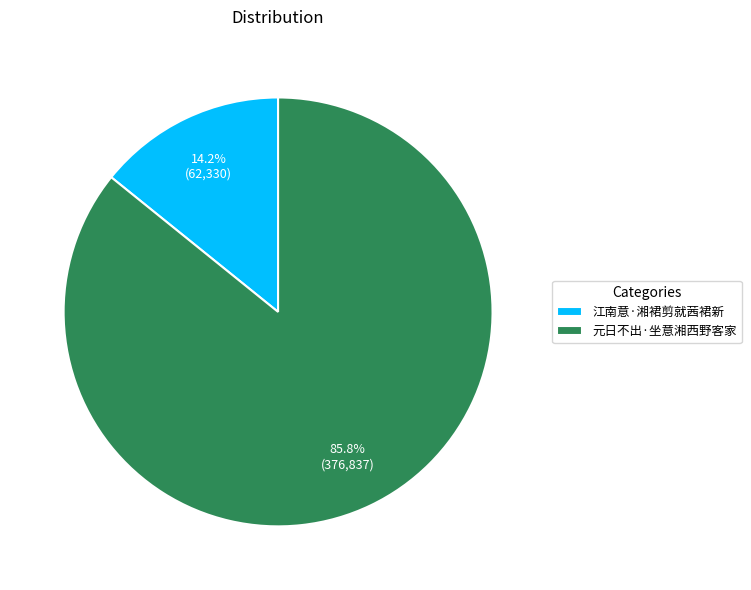

To the nearest percent, what is the difference between the largest and smallest slice percentages?

72%